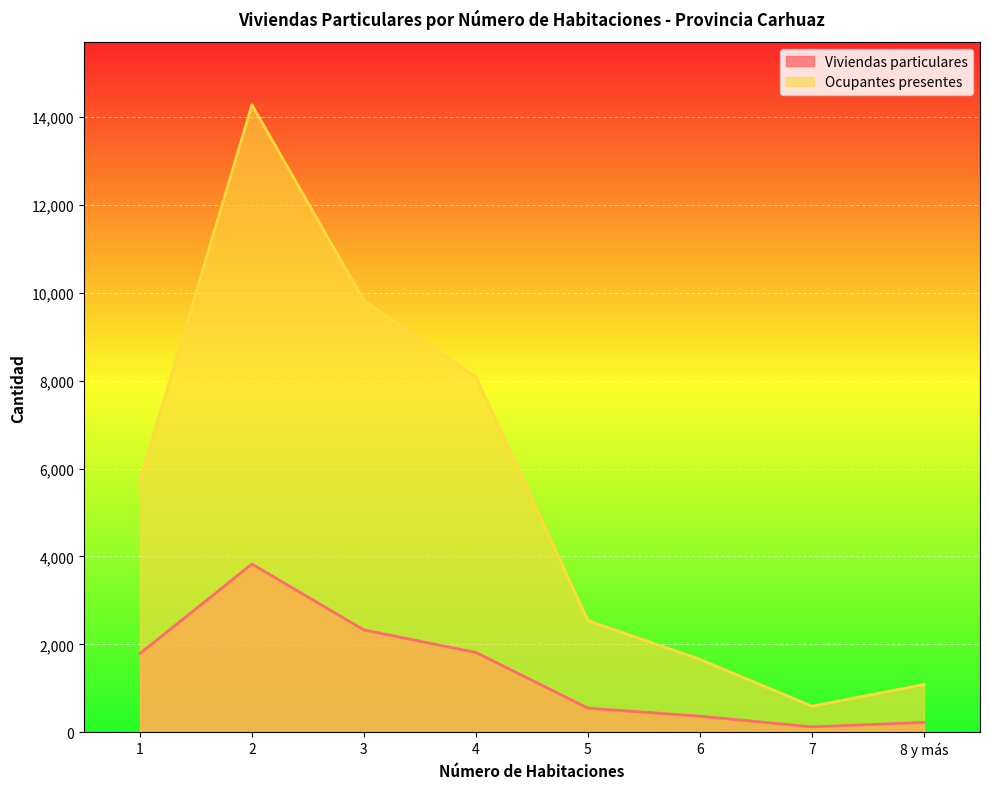

What position from the right is 6?

3